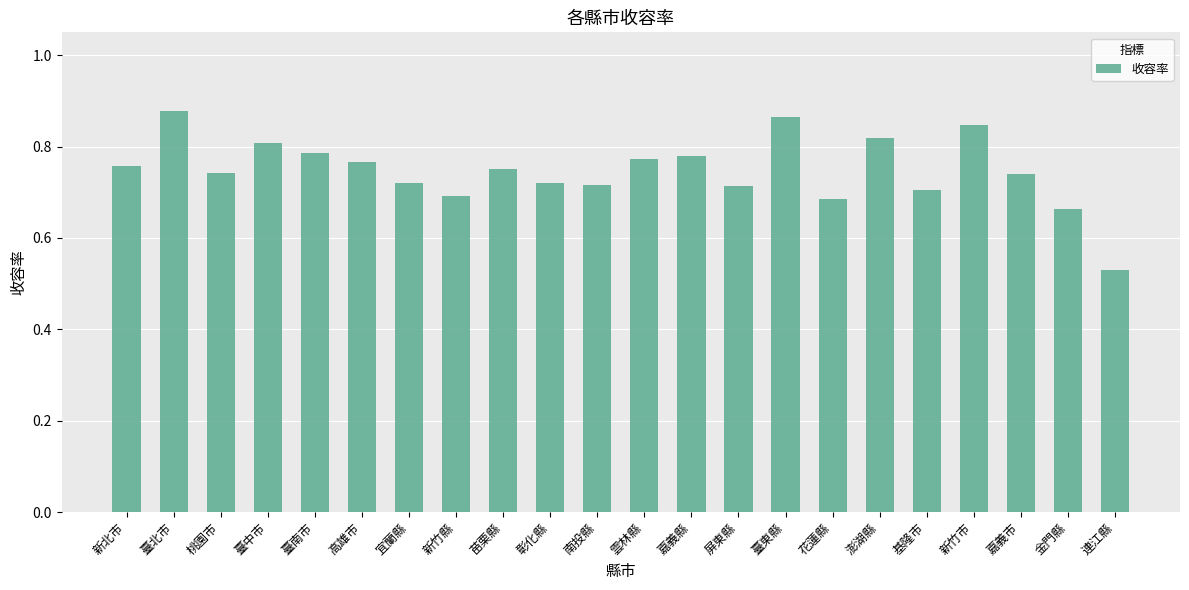

At which category does the chart reach its minimum across all series?

連江縣